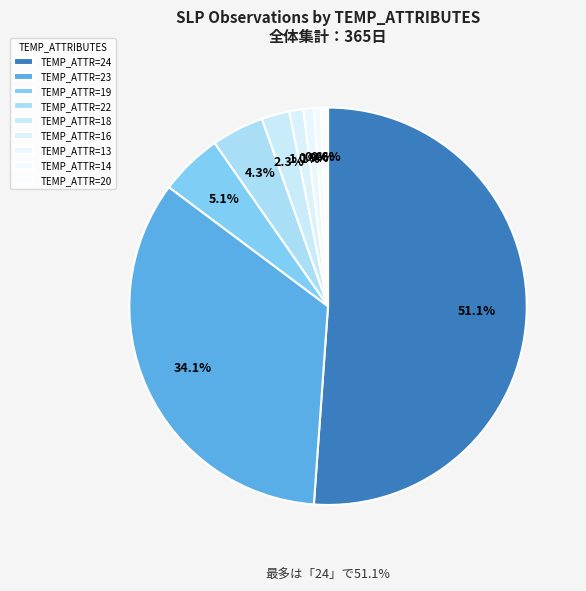

What is the change in value from 23 to 13?

-117